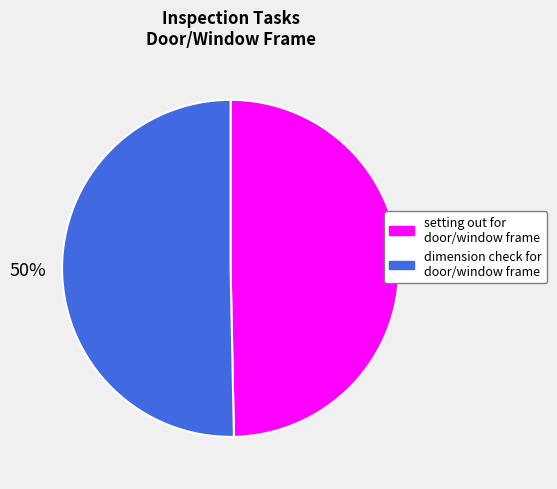

How many segments does this pie chart have?

2